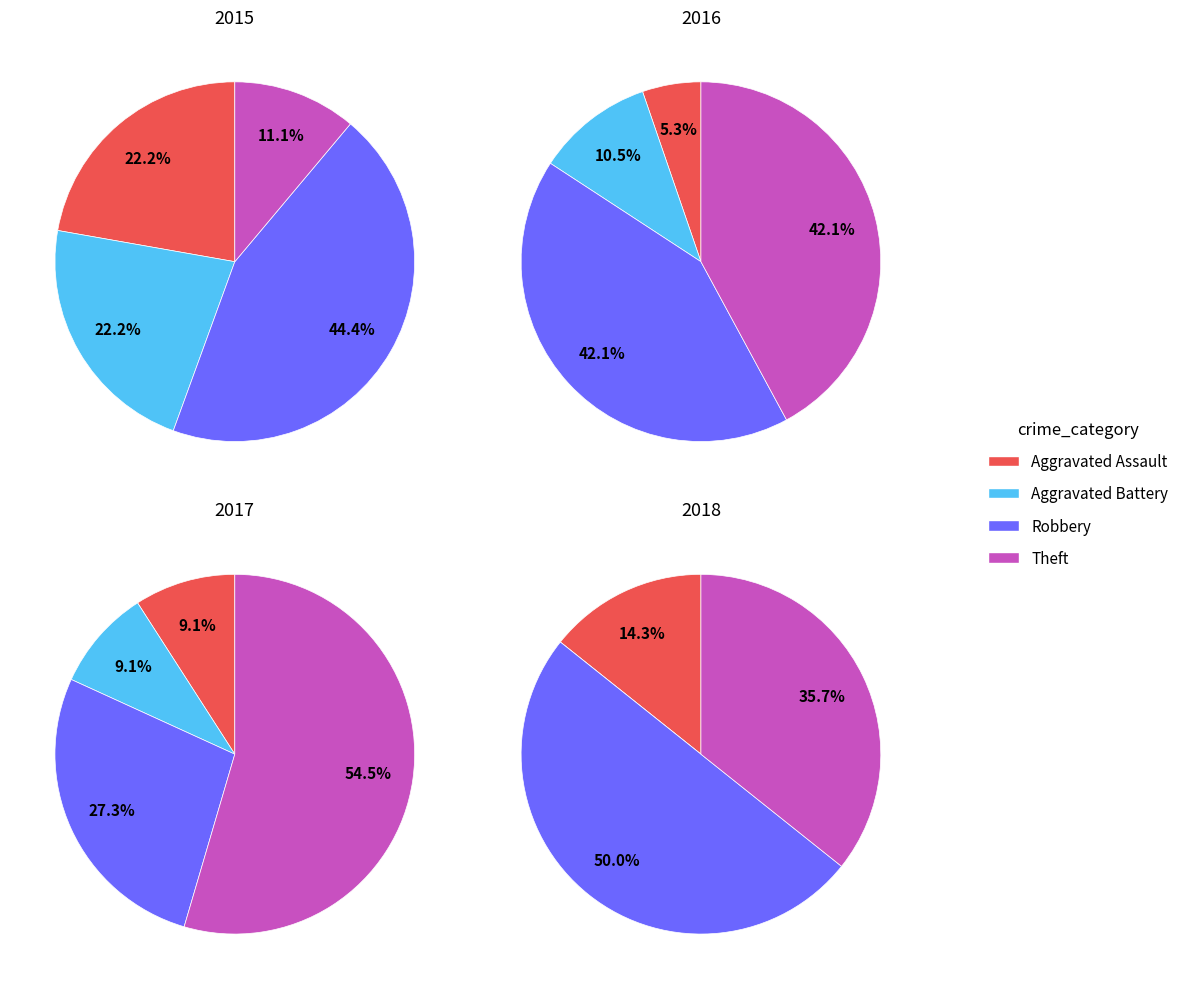

What is the difference between the highest and lowest values at Aggravated Battery?

2